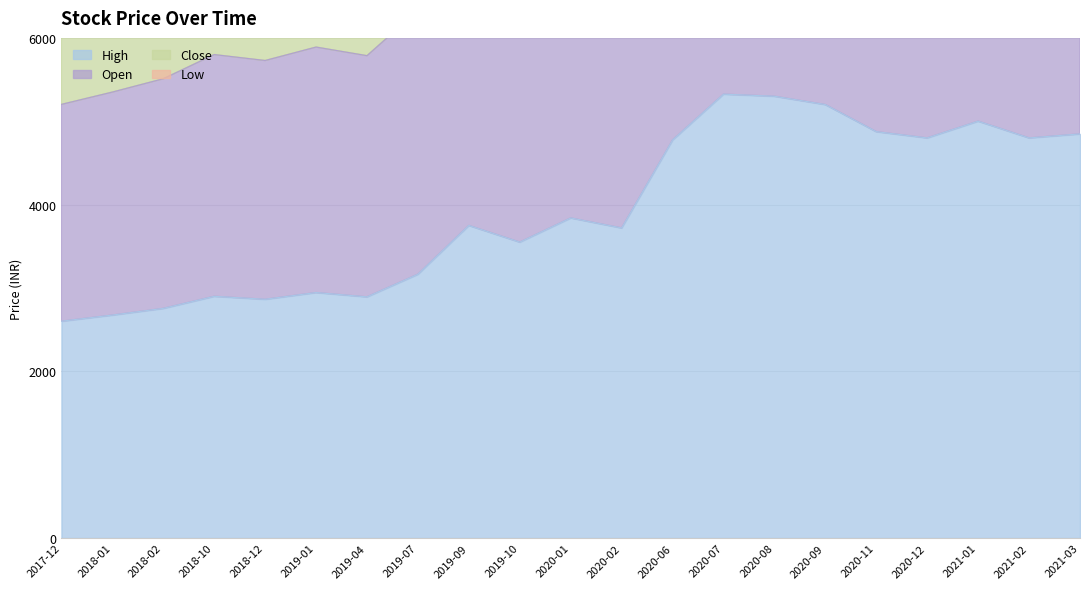

Read the close value at 2018-10.

11600.0